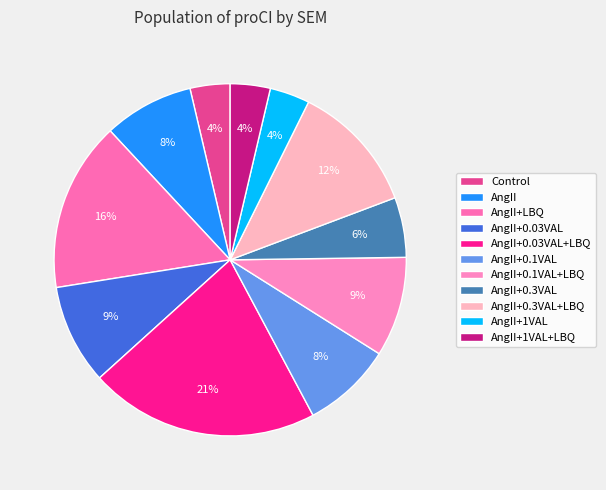

To the nearest percent, what is the difference between the largest and smallest slice percentages?

17%